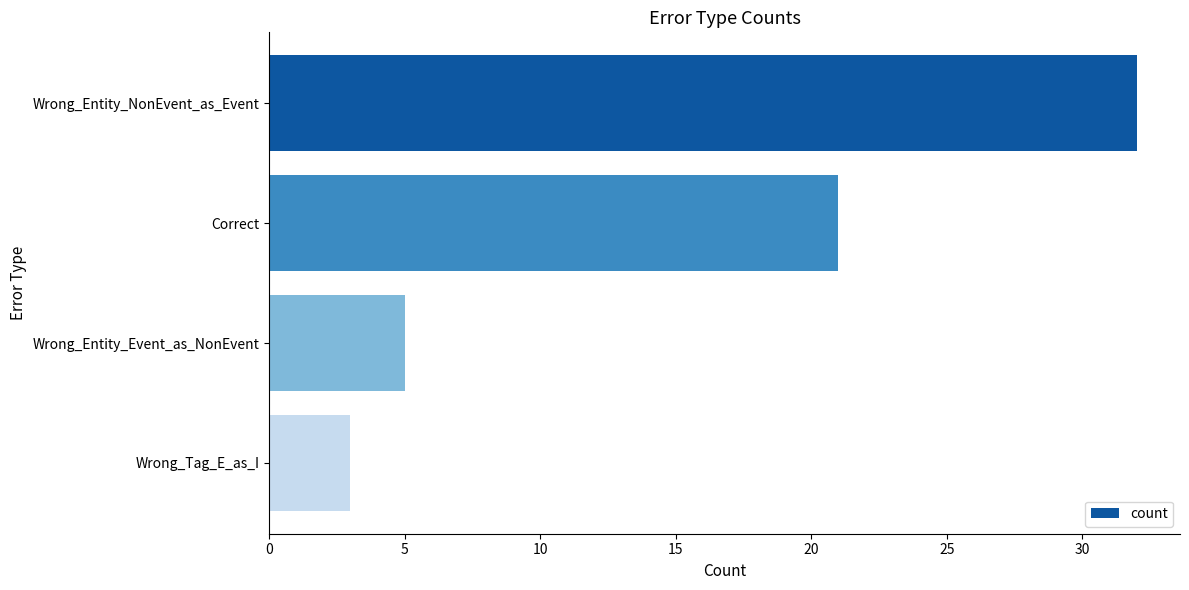

At which label is the value closest to 17?

Correct